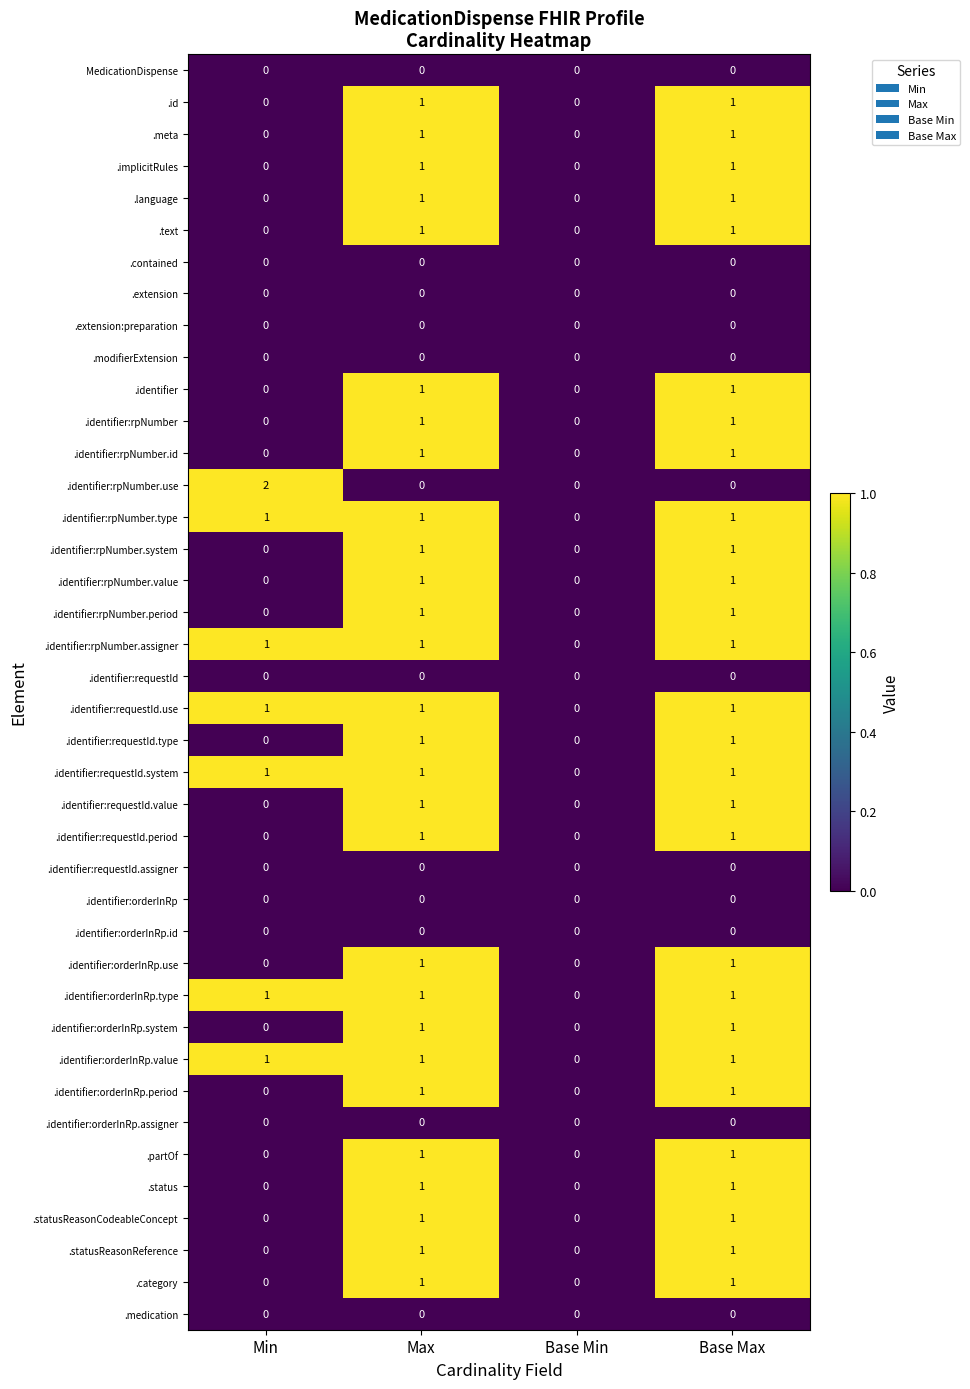

Which series has the largest range (max minus min)?

.identifier:rpNumber.use